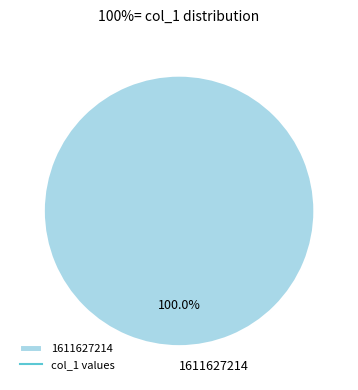

Is 1611627214 the majority of the pie?

Yes